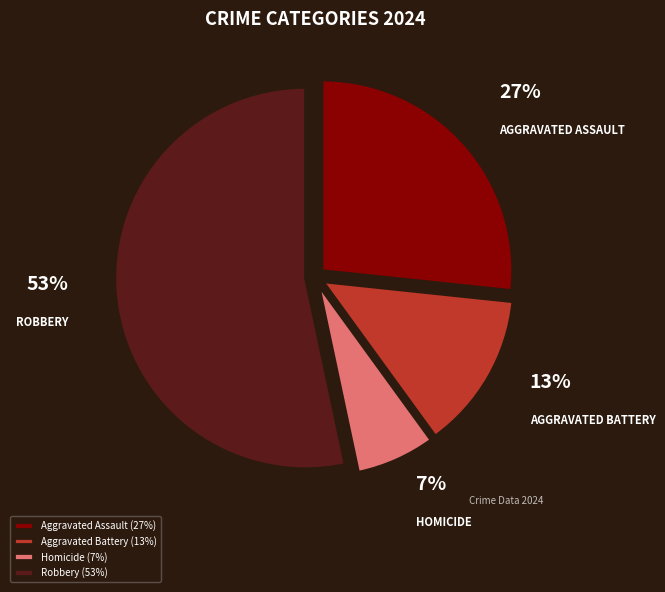

True or false: Homicide accounts for 14% of the total.

False